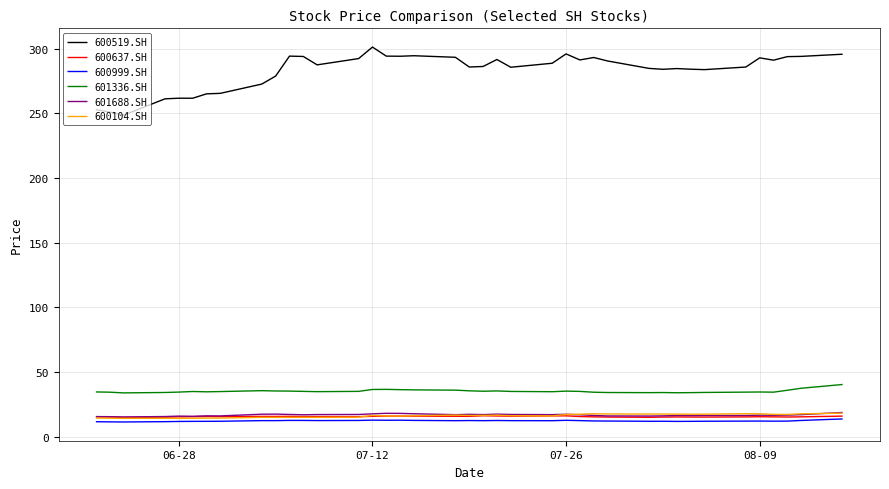

True or false: 600519.SH and 600999.SH intersect in this chart.

False